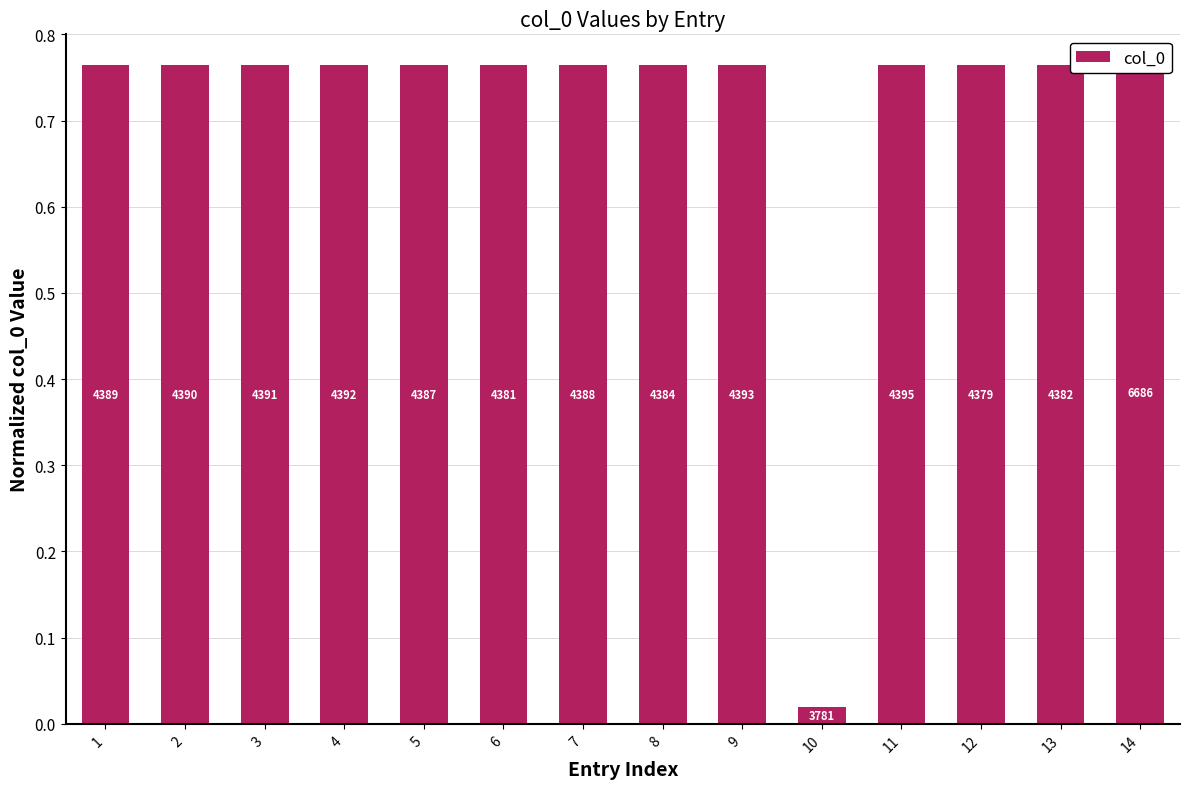

The chart shows a value of 1.3 at 11. True or false?

False